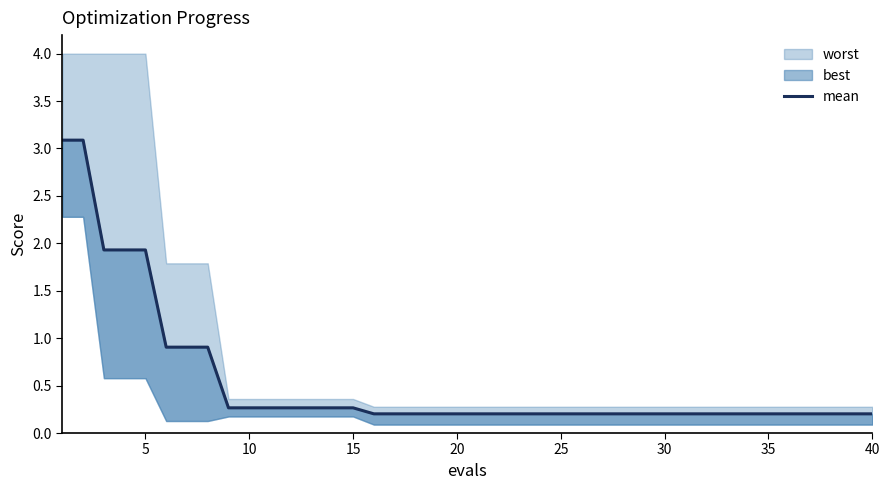

The chart shows a value of 0.3 at 10. True or false?

False